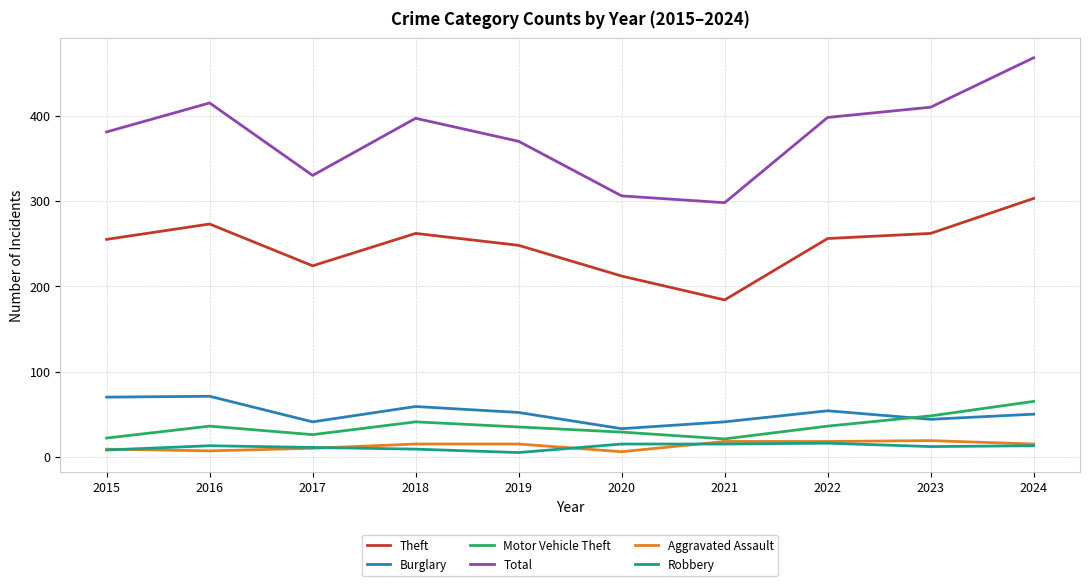

What is the total value across all series at 2017?

642